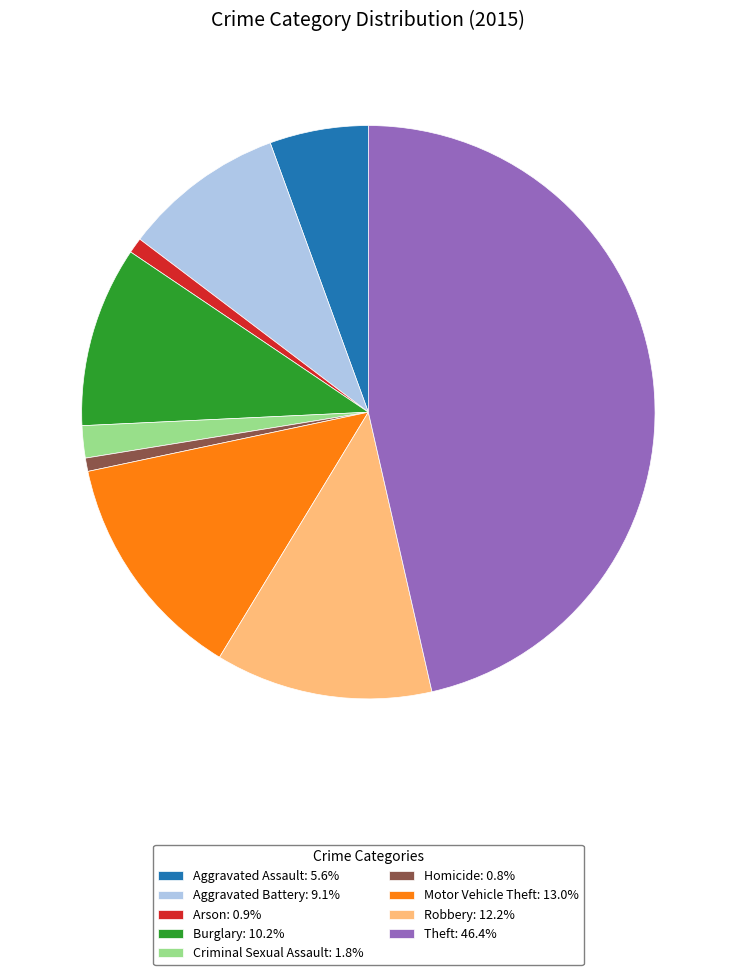

Is it true that Arson is 1% of the pie?

True